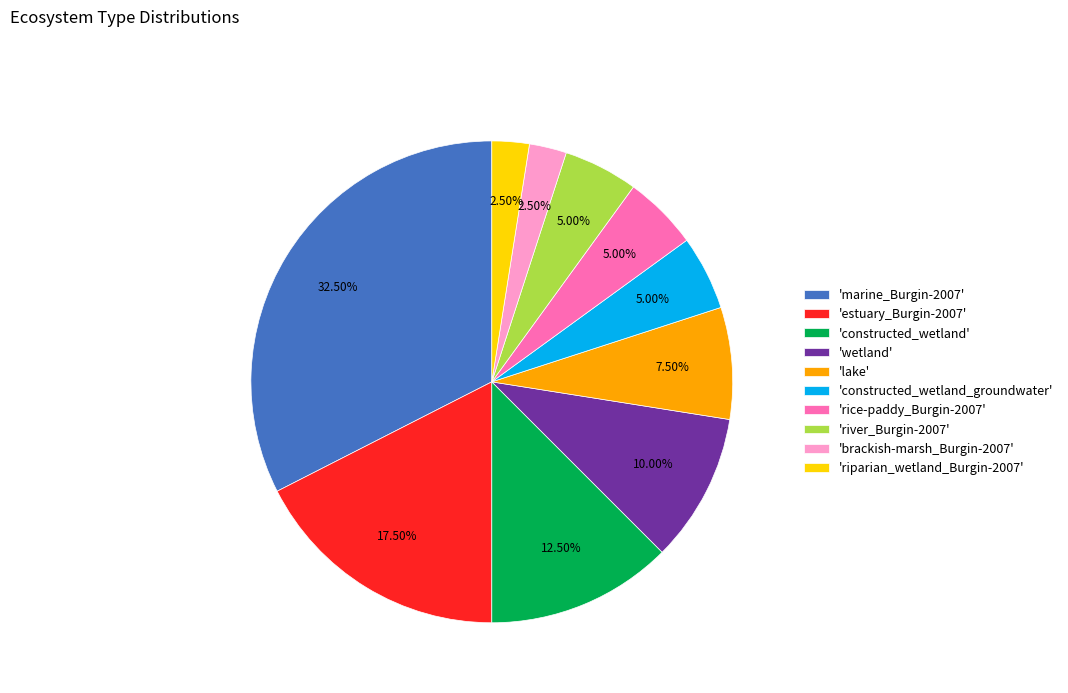

Approximately how many times larger is the value at 'brackish-marsh_Burgin-2007' compared to 'river_Burgin-2007'?

0.5